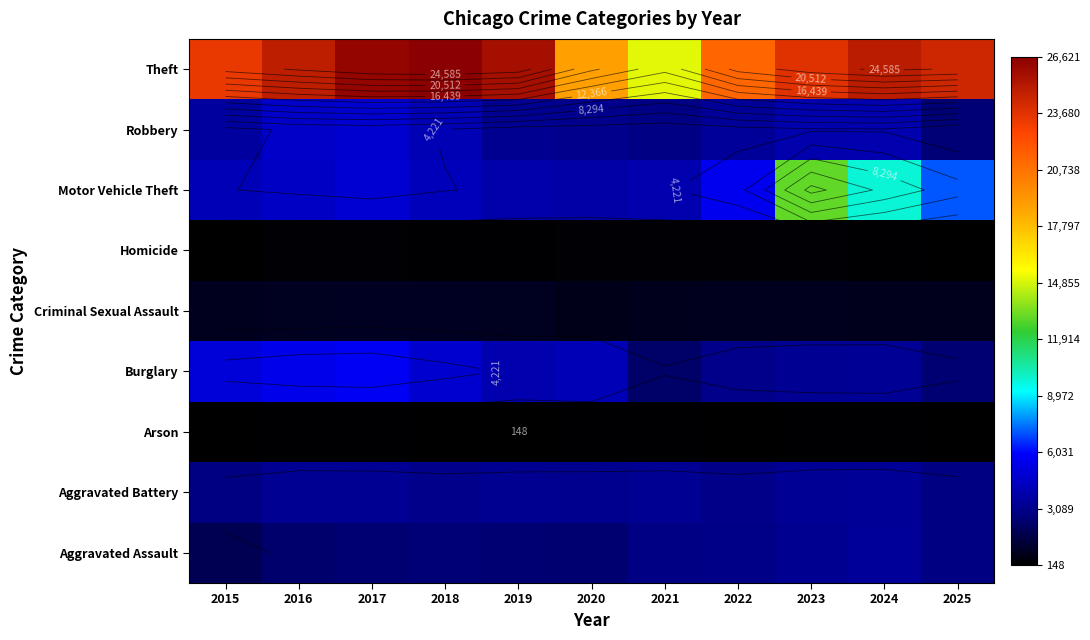

How many categories are shown in the chart?

11